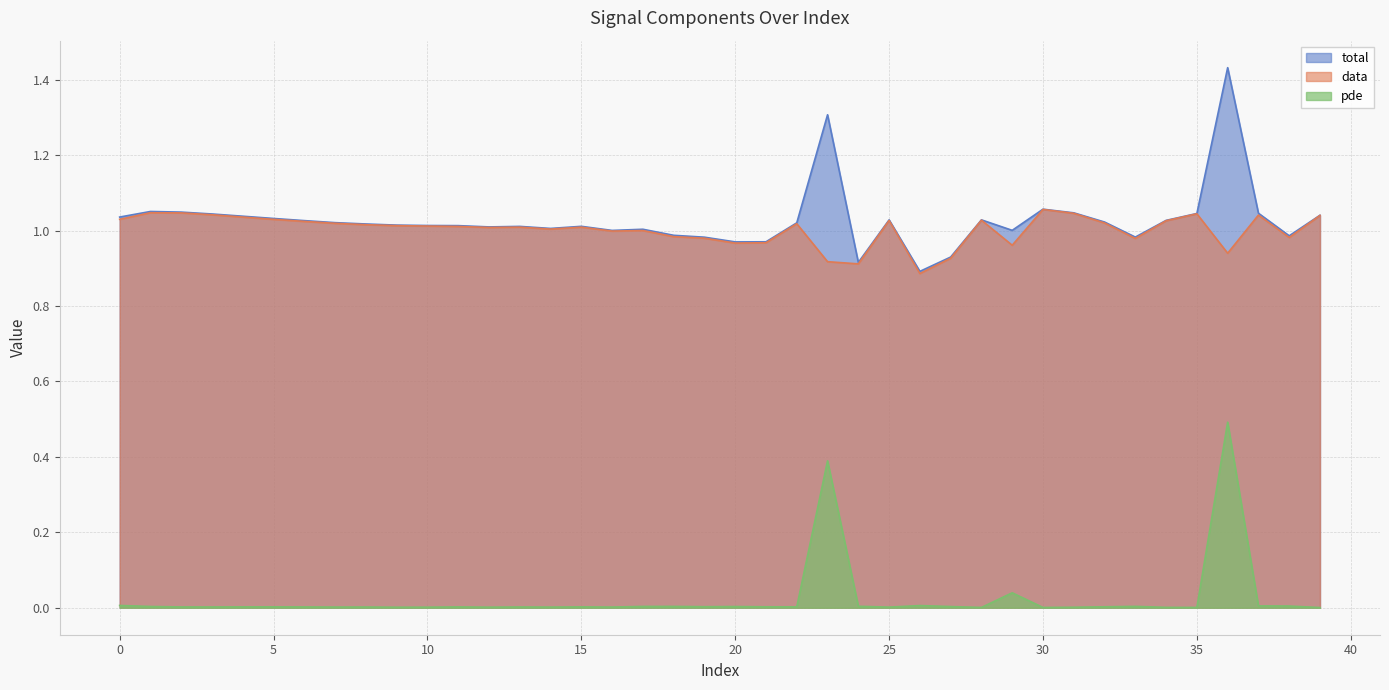

Where is the first local maximum for data?

1